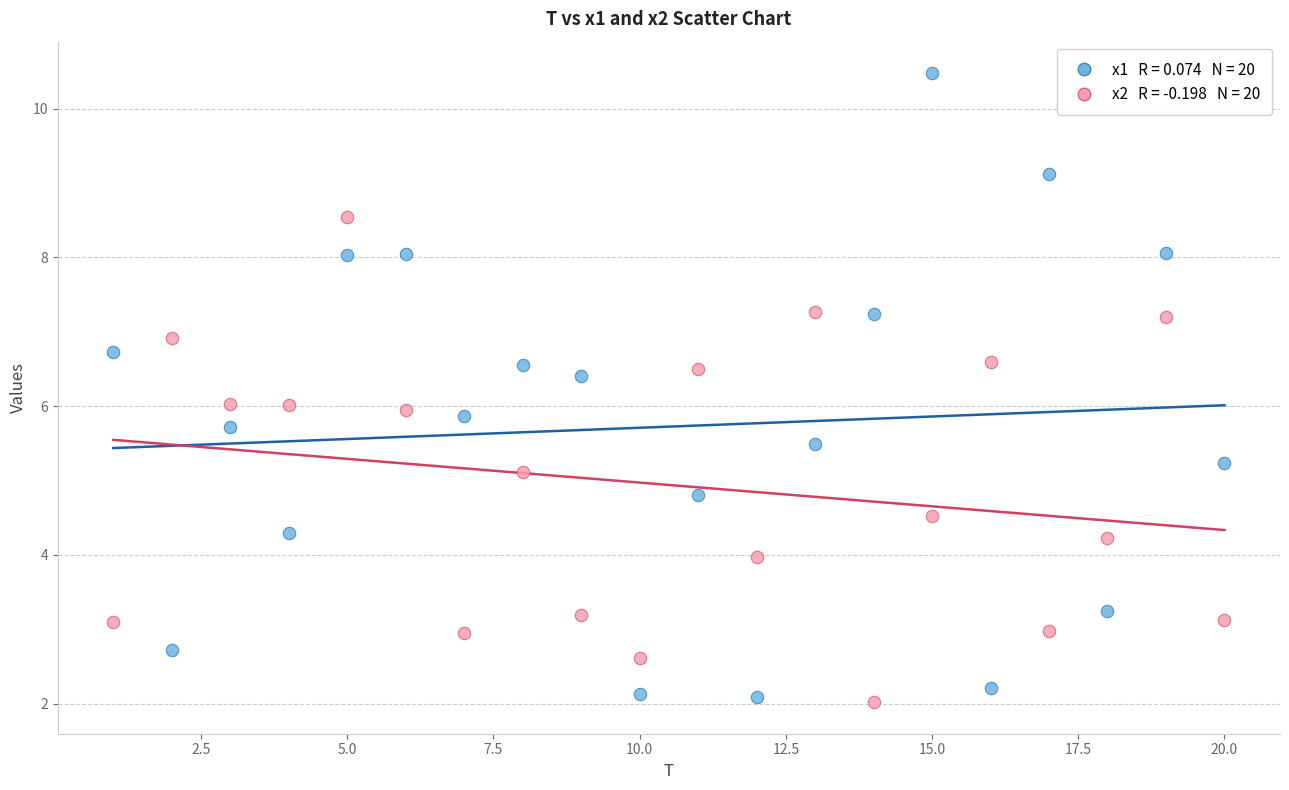

Across all data points, what is the range of Y values (max minus min)?

8.5